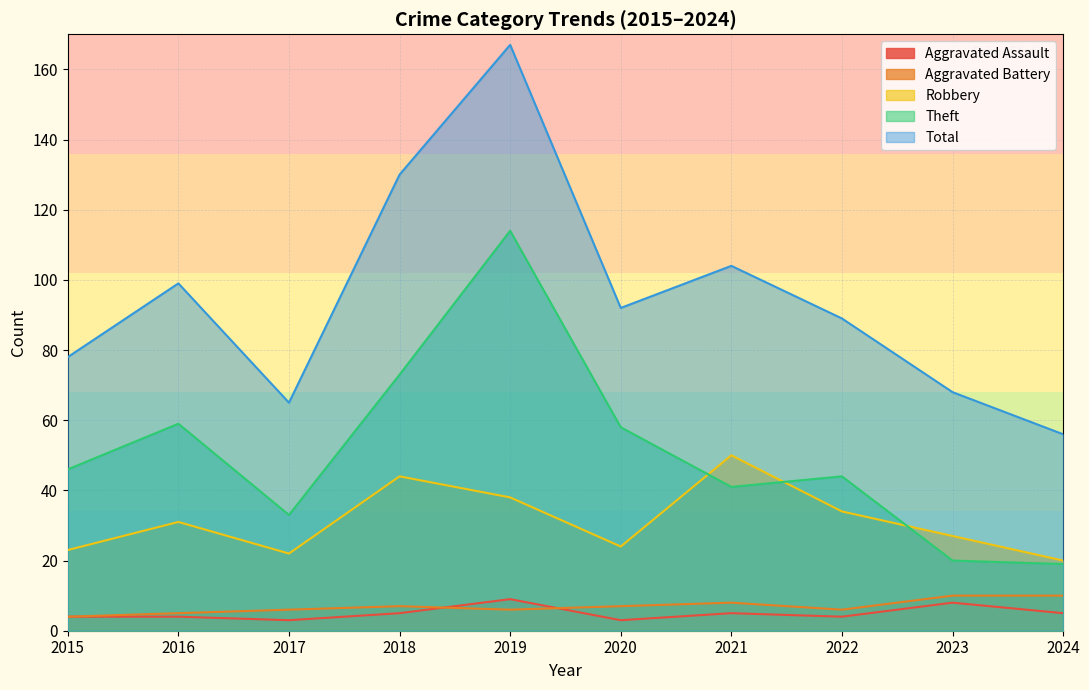

What is the smallest value displayed?

3